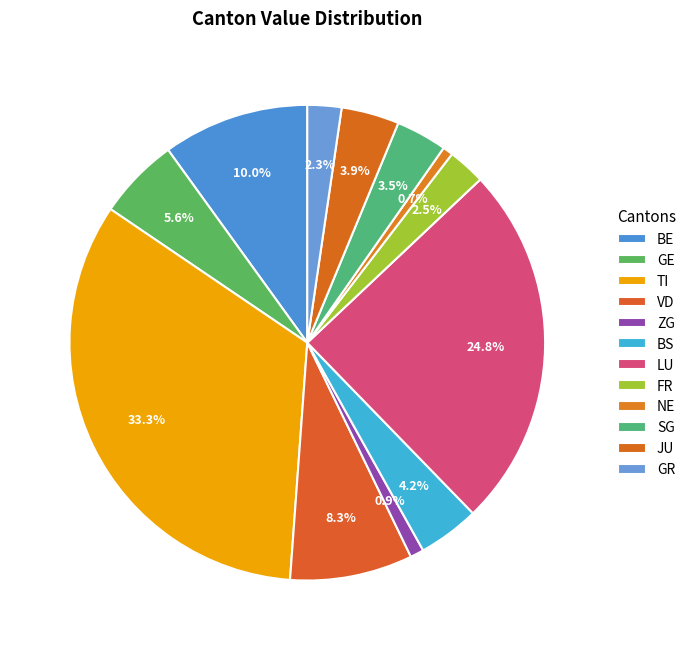

What is the largest slice in the pie chart?

TI